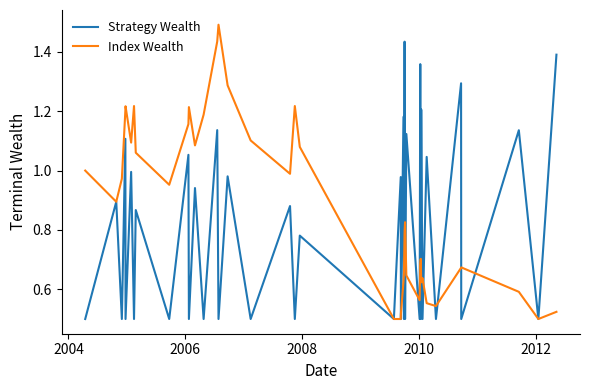

Which series has the largest range (max minus min)?

Index Wealth